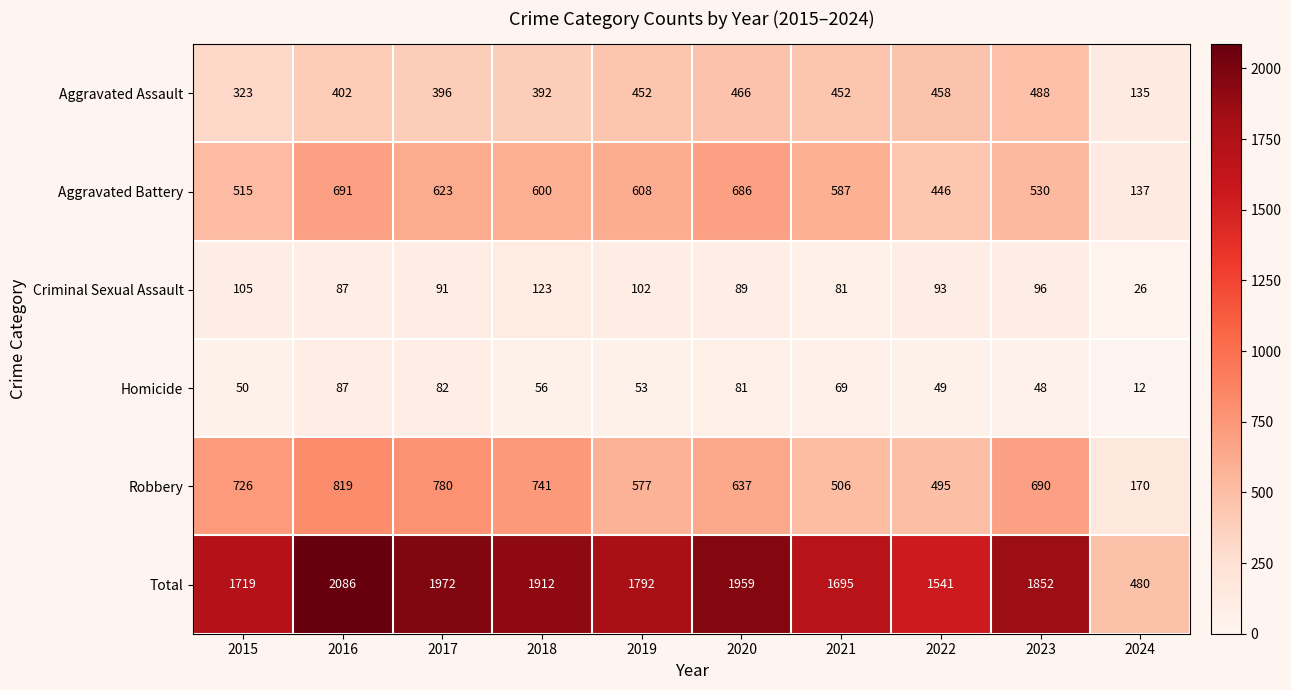

What is the sum of the Total values at 2019 and 2015?

3511